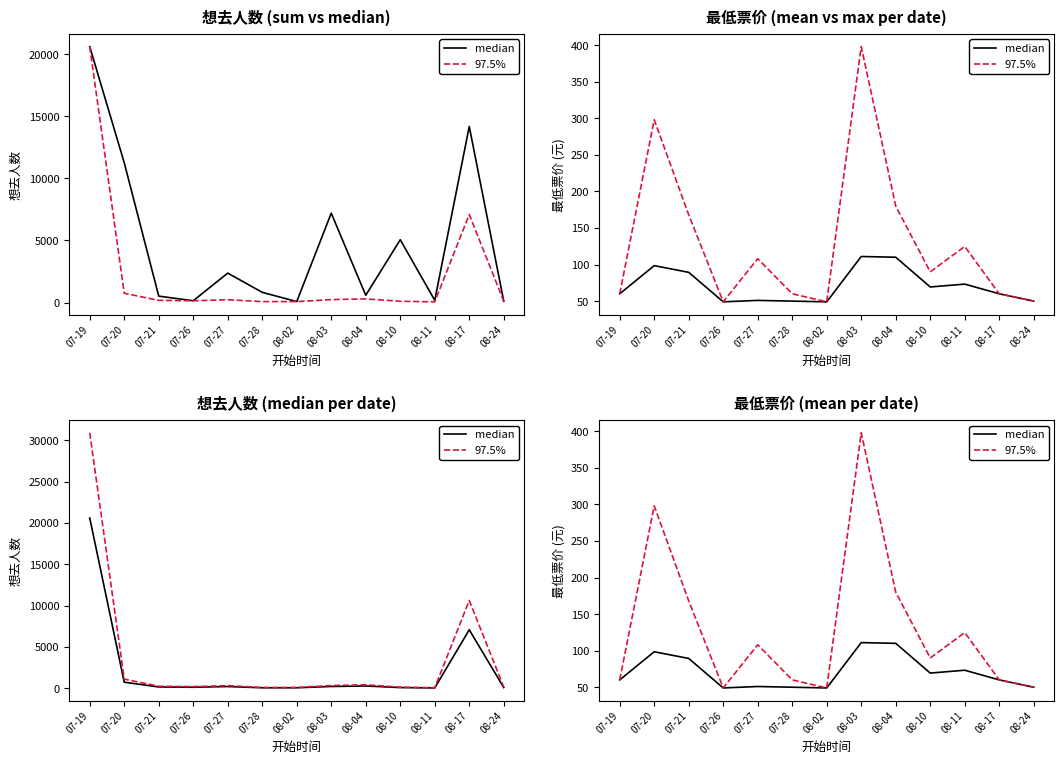

What are all the series names shown in the legend?

median, 97.5%